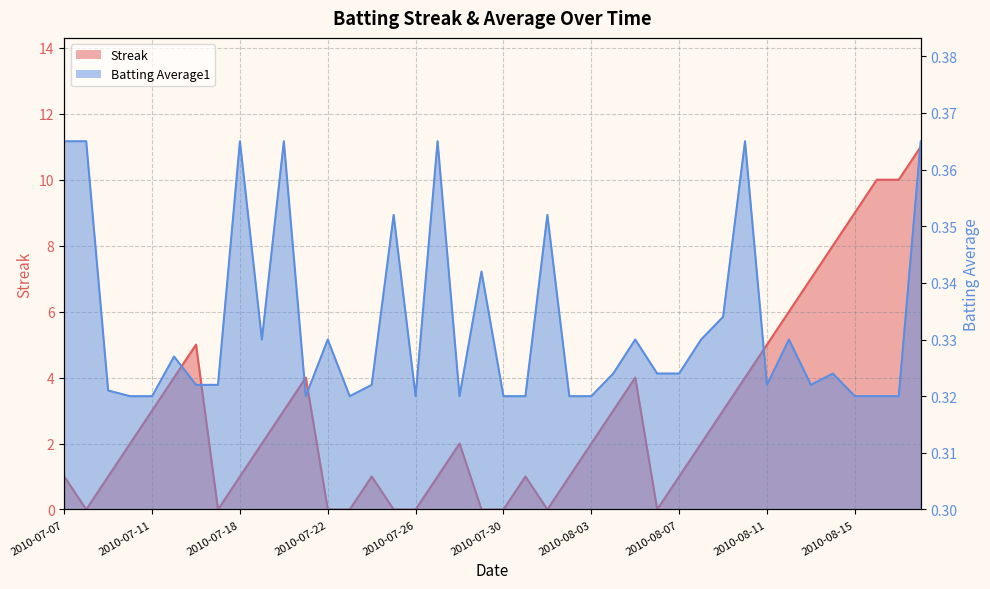

What is the spread (max minus min) of values at 2010-08-12?

5.7